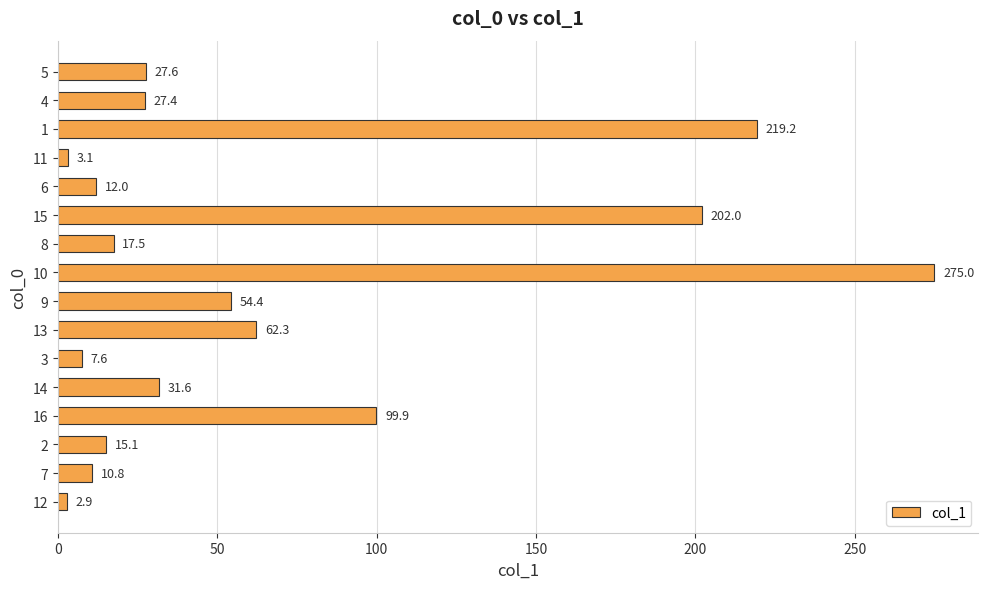

Reading top to bottom, transcribe all the data shown in this chart.

27.6	27.4	219.2	3.1	12.0	202.0	17.5	275.0	54.4	62.3	7.6	31.6	99.9	15.1	10.8	2.9